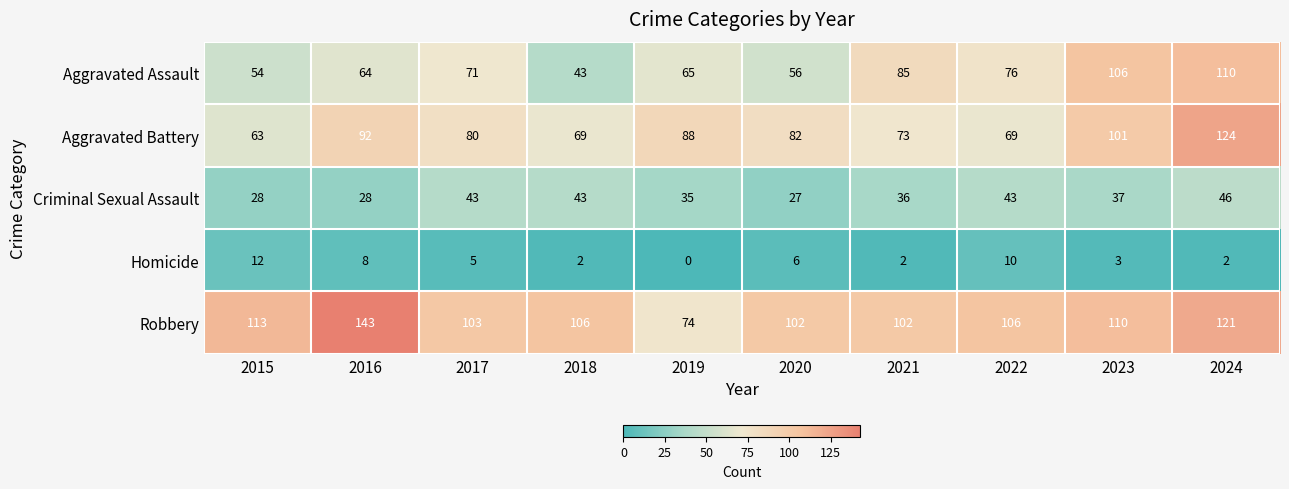

At which label does Aggravated Battery first exceed 82?

2016